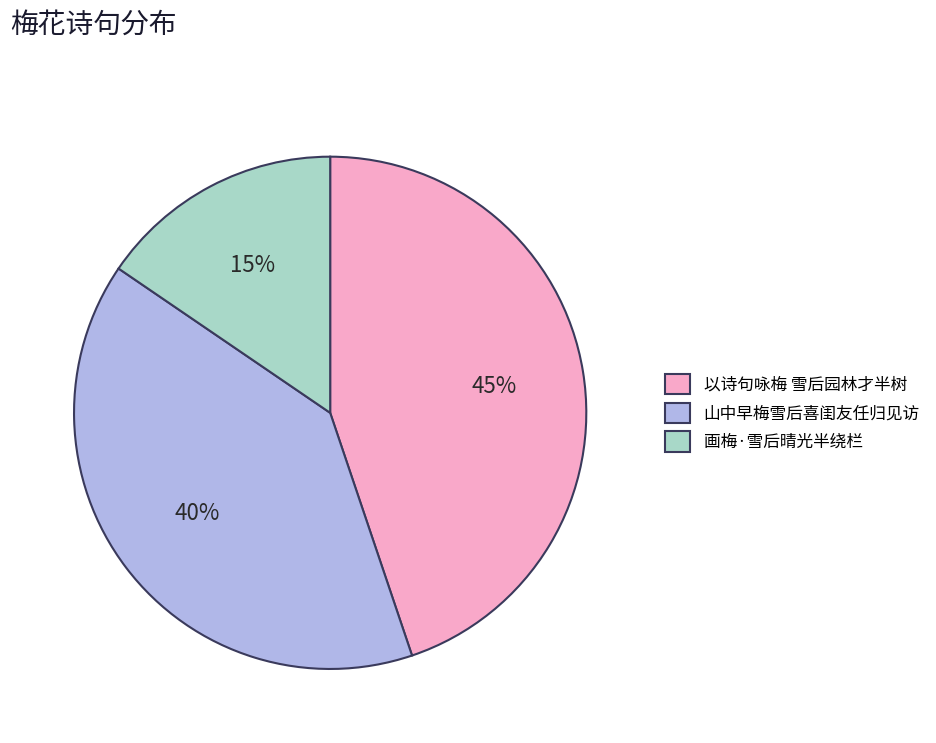

What is the ratio of the value at 画梅·雪后晴光半绕栏 to the value at 山中早梅雪后喜闺友任归见访?

0.4